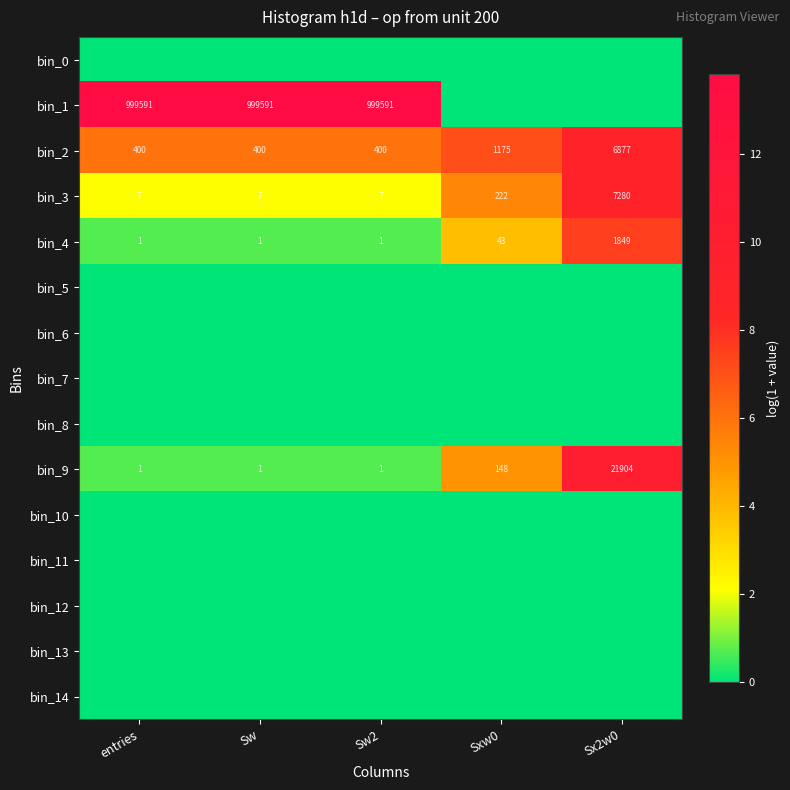

What is the maximum value for bin_3?

7280